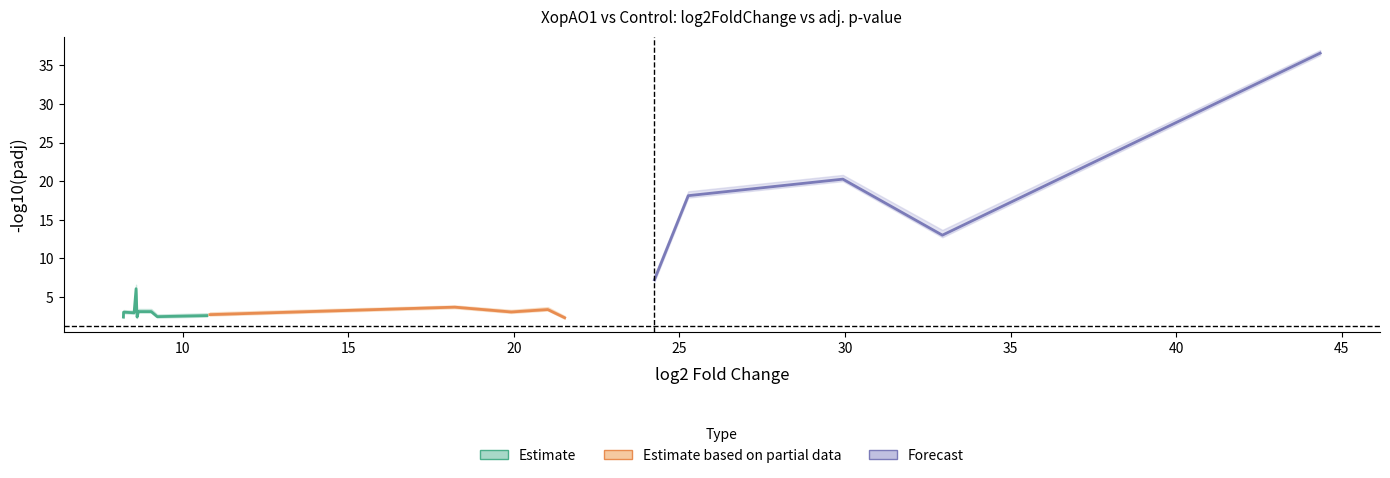

What is the minimum value for log2FoldChange?

8.2